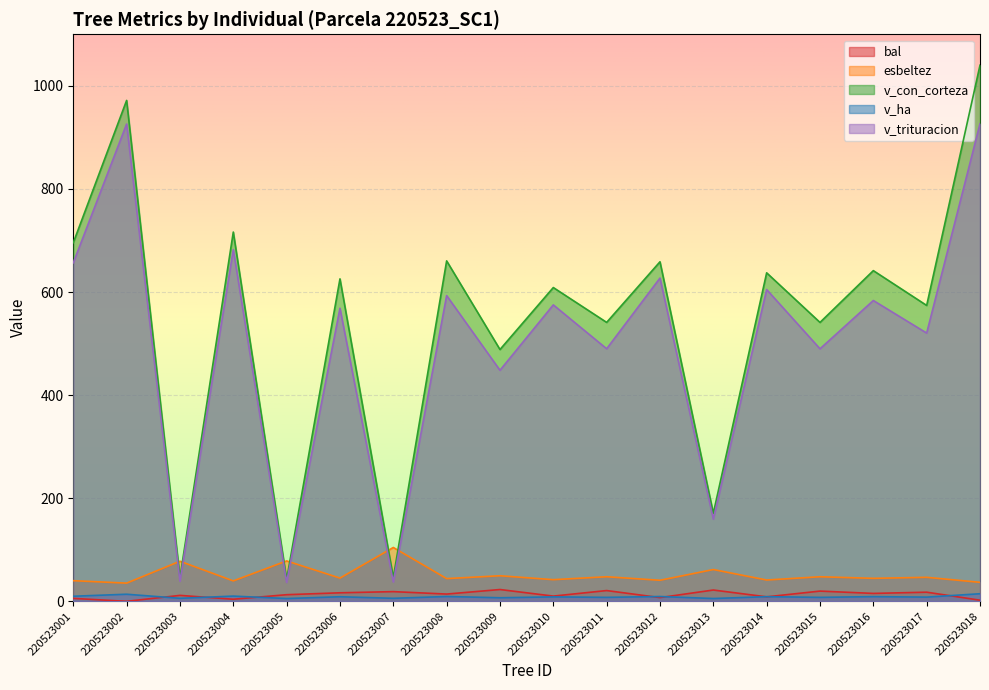

The value of v_con_corteza at 220523012 is 1176.6. True or false?

False